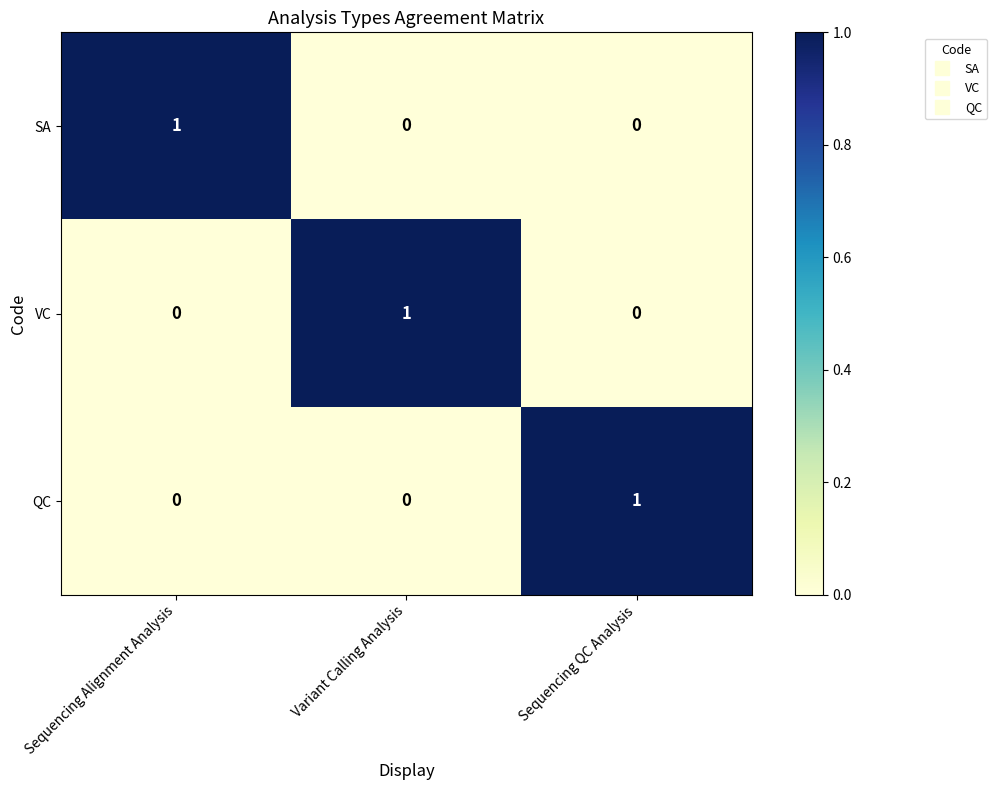

How many QC values are between 0 and 1?

3